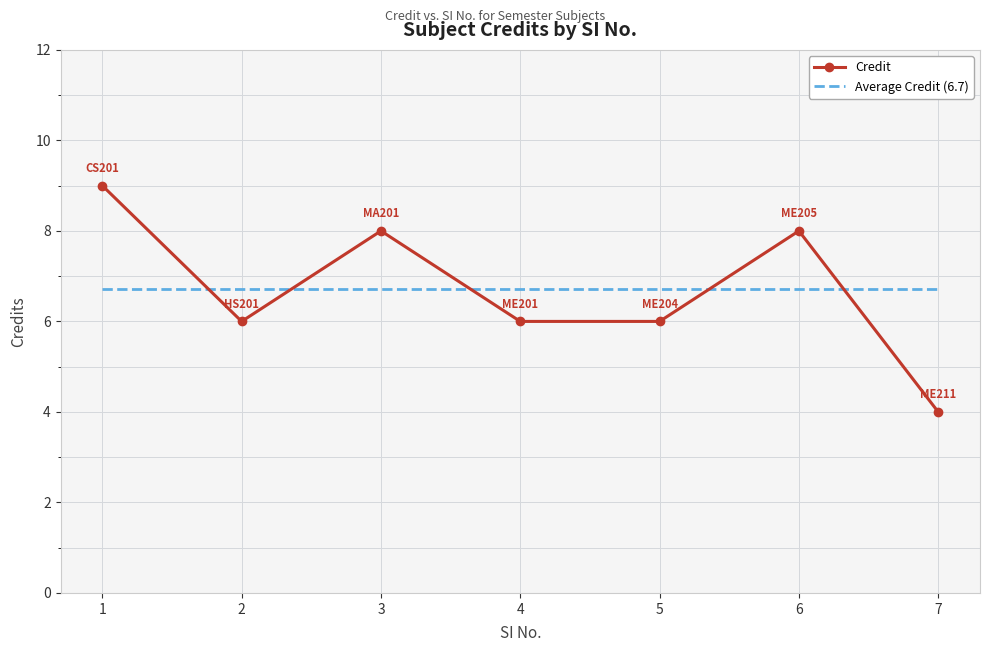

Reading left to right, extract all data points from this chart.

Credit: 9.0	6.0	8.0	6.0	6.0	8.0	4.0
Average Credit (6.7): 6.7	6.7	6.7	6.7	6.7	6.7	6.7